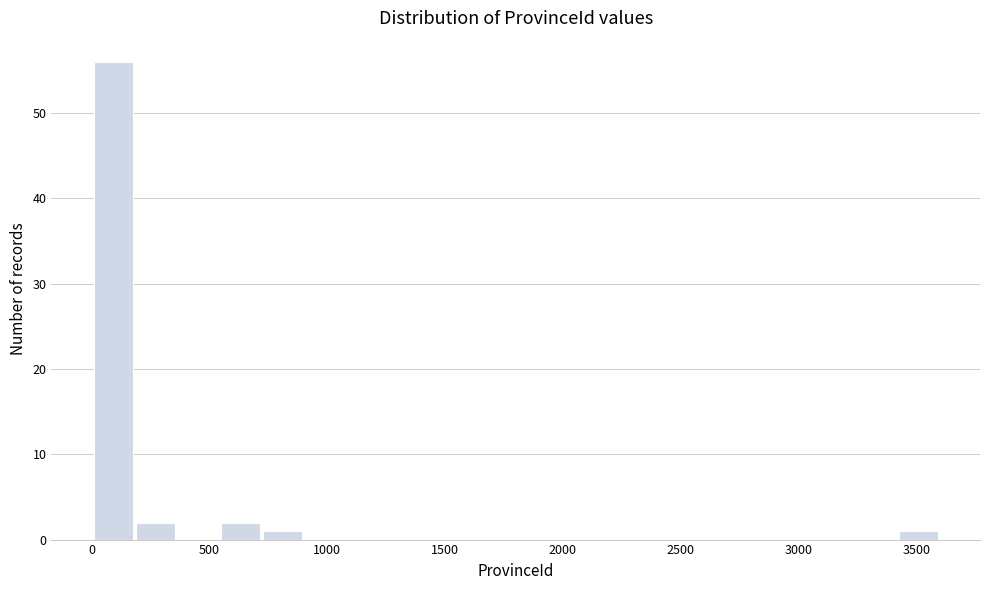

Around what value on the x-axis is the tallest bar? Give the approximate position of its centre, as read against the axis.

100